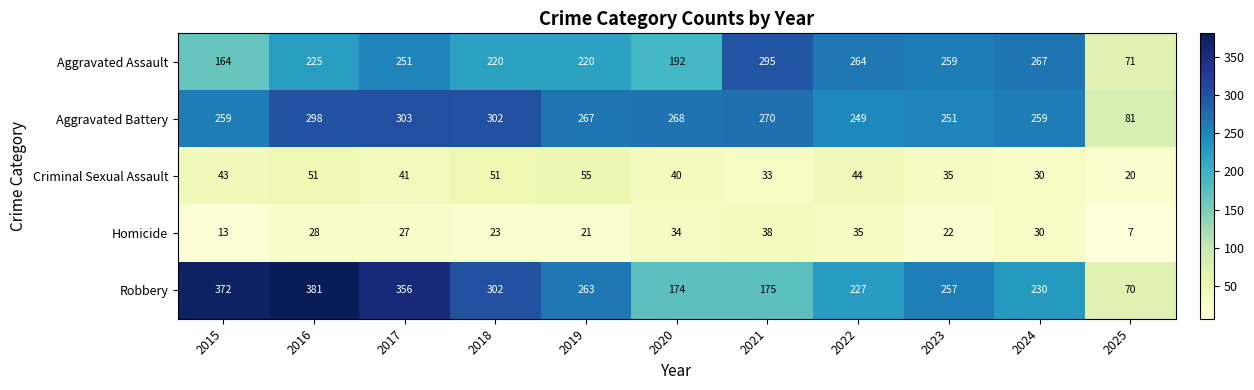

Rank the series by their maximum value, from highest to lowest.

Robbery, Aggravated Battery, Aggravated Assault, Criminal Sexual Assault, Homicide